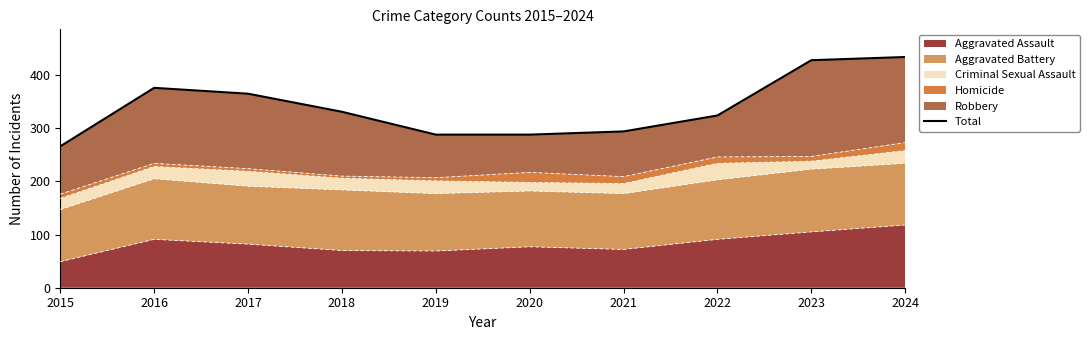

Reading left to right, extract all data points from this chart.

266	376	365	331	288	288	294	324	428	434